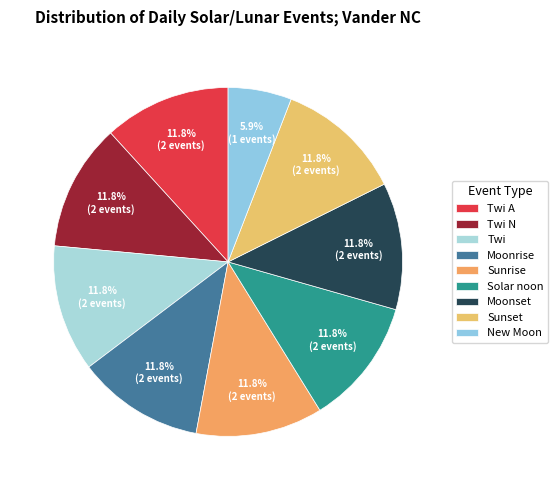

To the nearest percent, what percentage of the pie is Twi?

12%